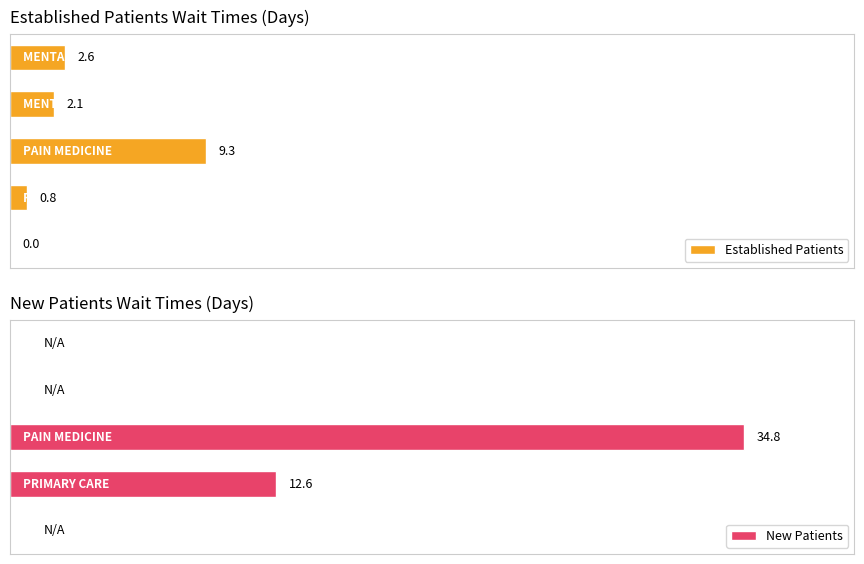

Reading left to right, list all the values displayed in this chart.

Established Patients: 0=2.6	1=2.1	2=9.3	3=0.8	4=0.0
New Patients: 0=0.0	1=0.0	2=34.8	3=12.6	4=0.0